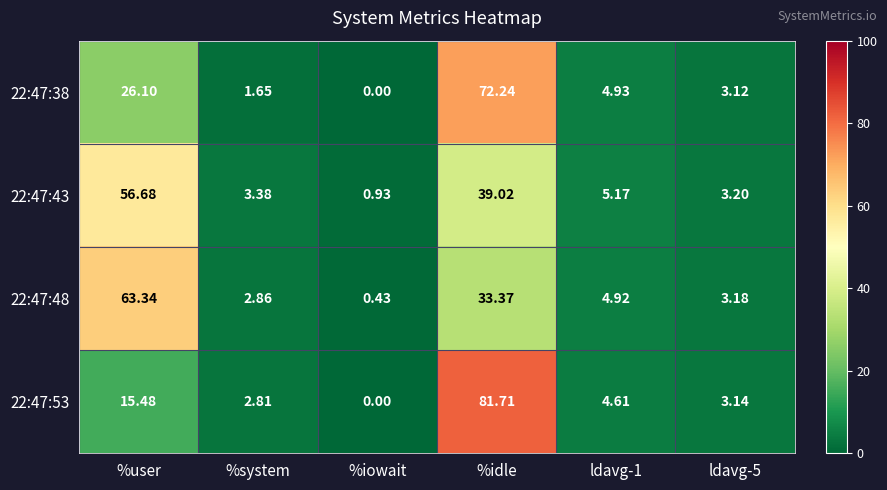

At which category does the chart reach its minimum across all series?

%iowait